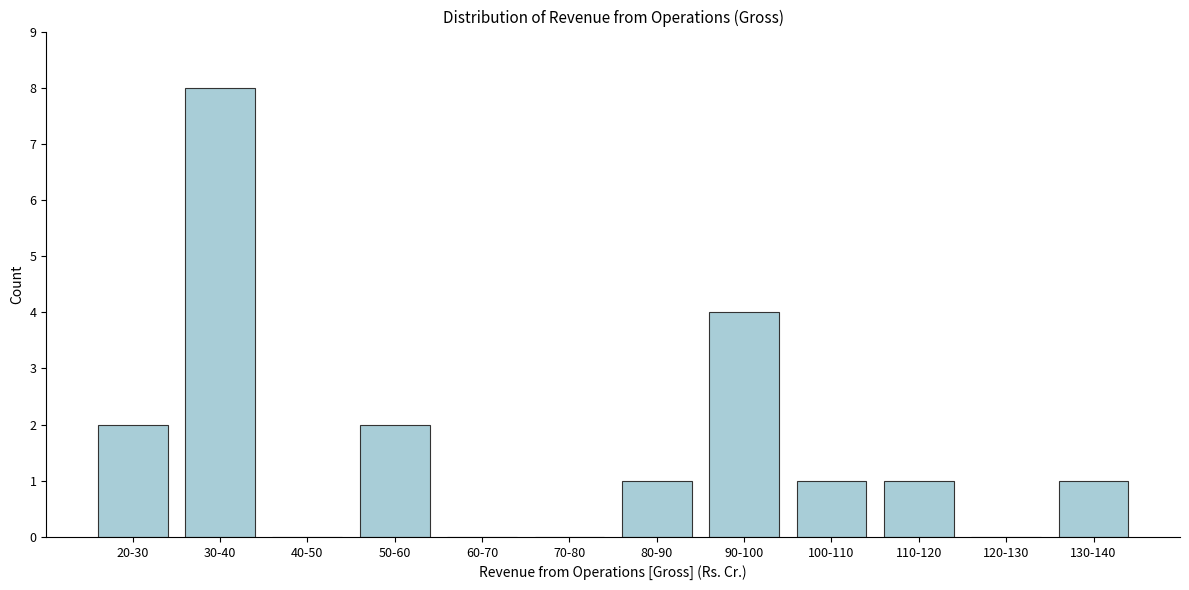

Reading right to left, what are all the values shown in this chart?

130-140=1	120-130=0	110-120=1	100-110=1	90-100=4	80-90=1	70-80=0	60-70=0	50-60=2	40-50=0	30-40=8	20-30=2